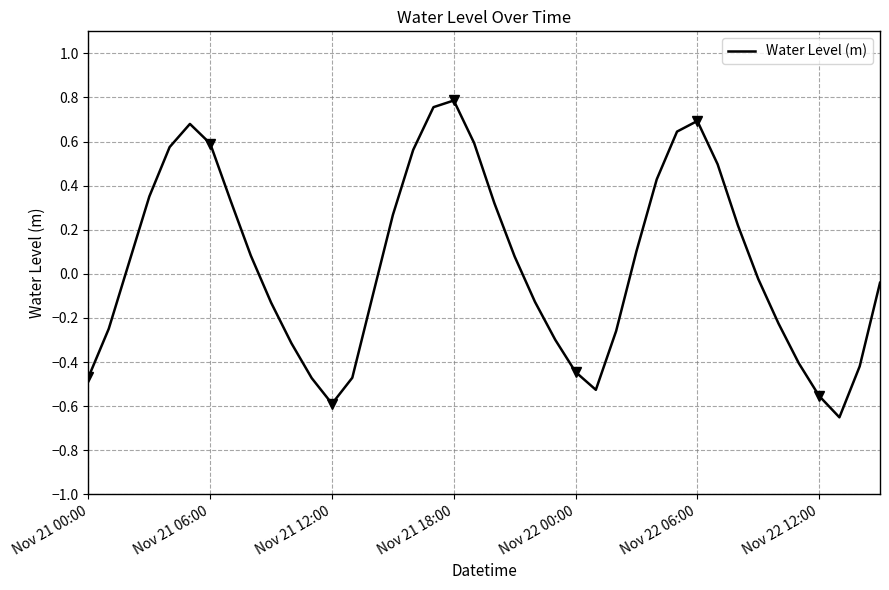

What is the change in value from 23 to 37?

-0.4